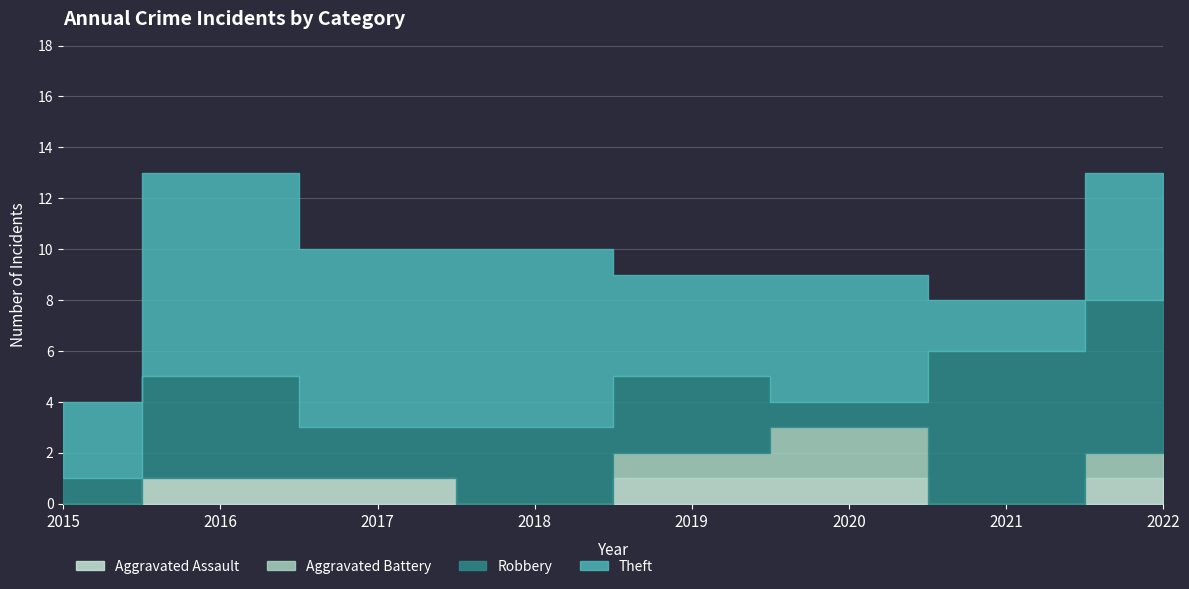

What is the value of the Theft point at the 8th from the left?

5